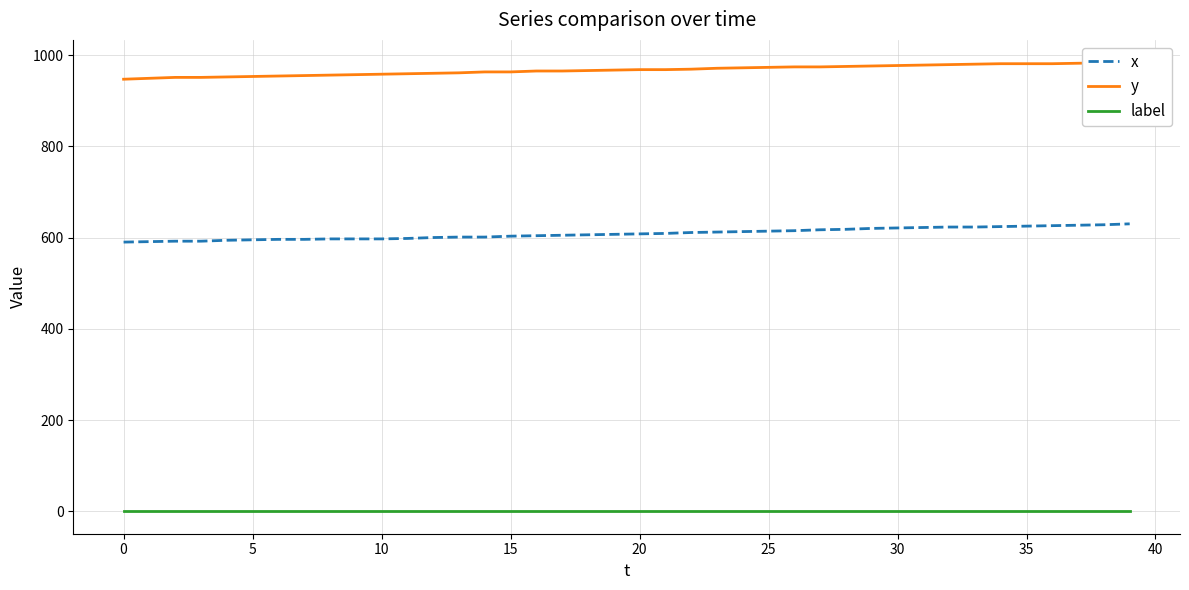

At how many categories does at least one series exceed 208?

40